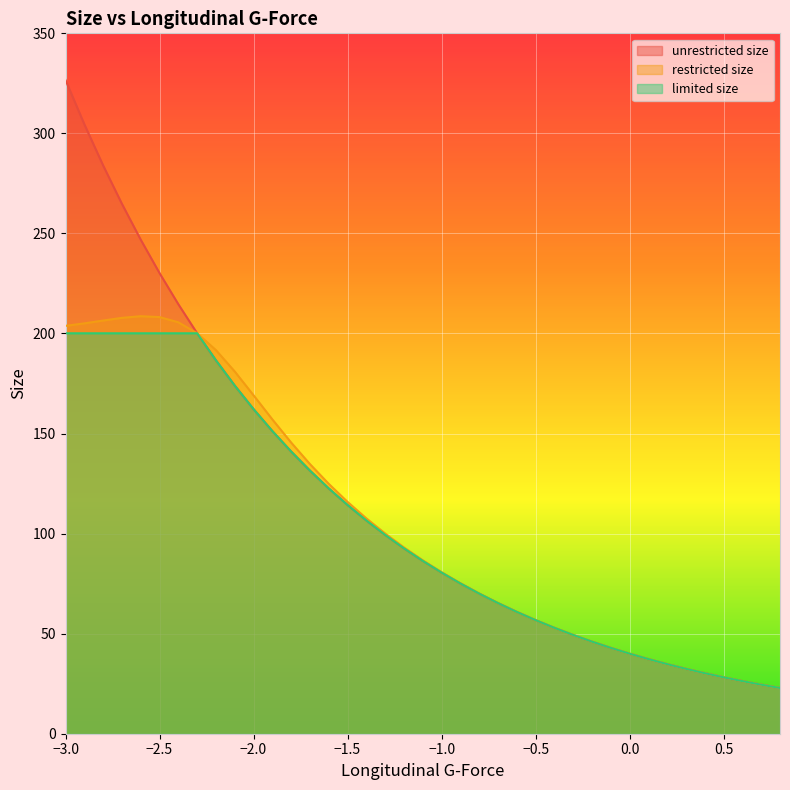

True or false: restricted size and limited size intersect in this chart.

False